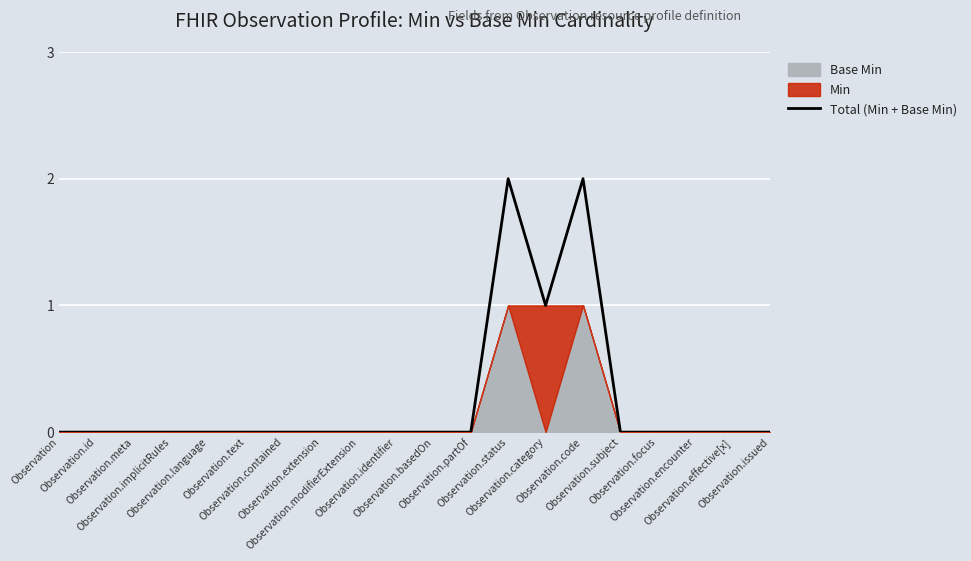

At which category does the chart reach its minimum across all series?

Observation